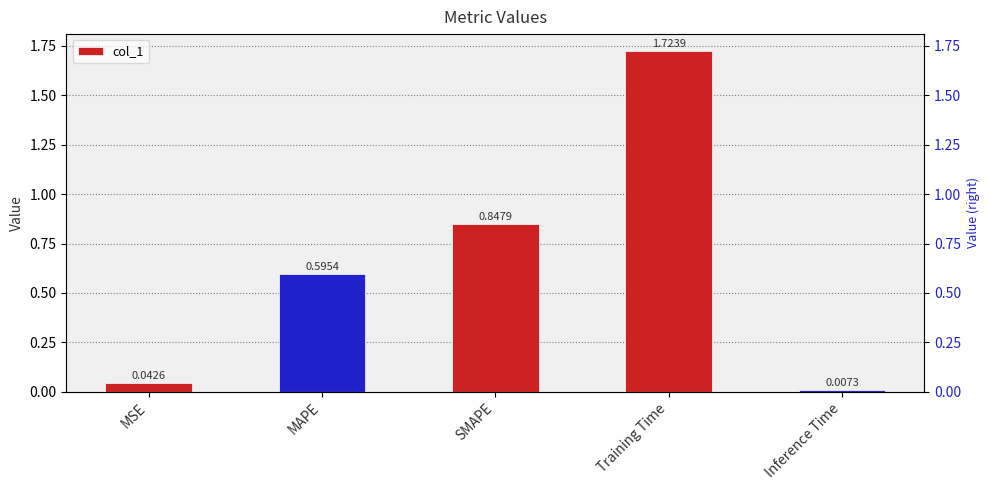

The chart shows a value of 0.0 at MSE. True or false?

False